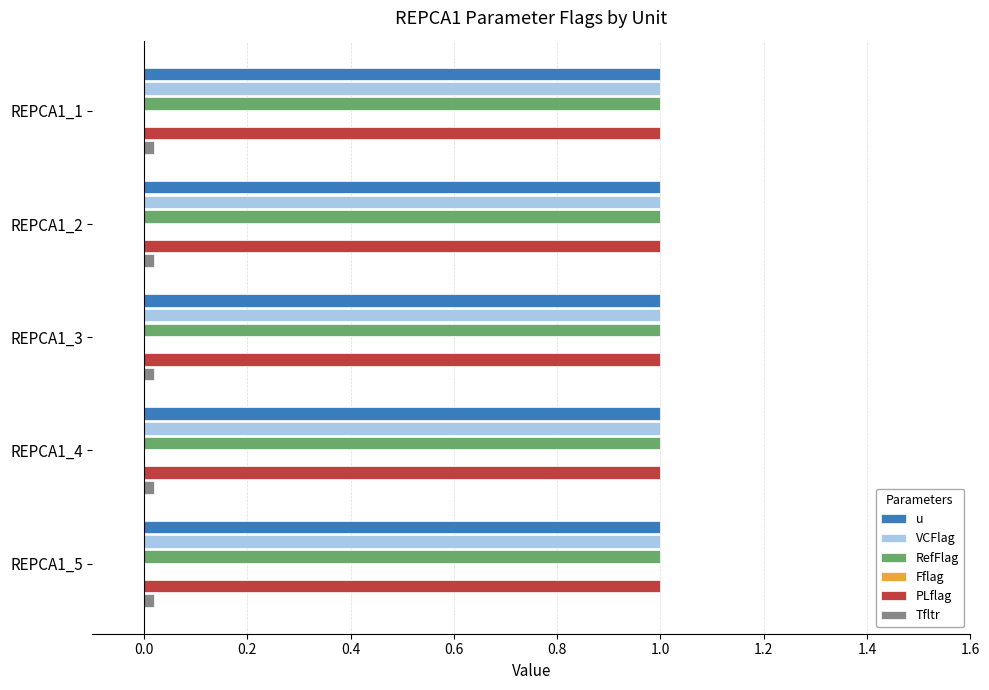

Between REPCA1_1 and REPCA1_3, which series saw the biggest shift?

u